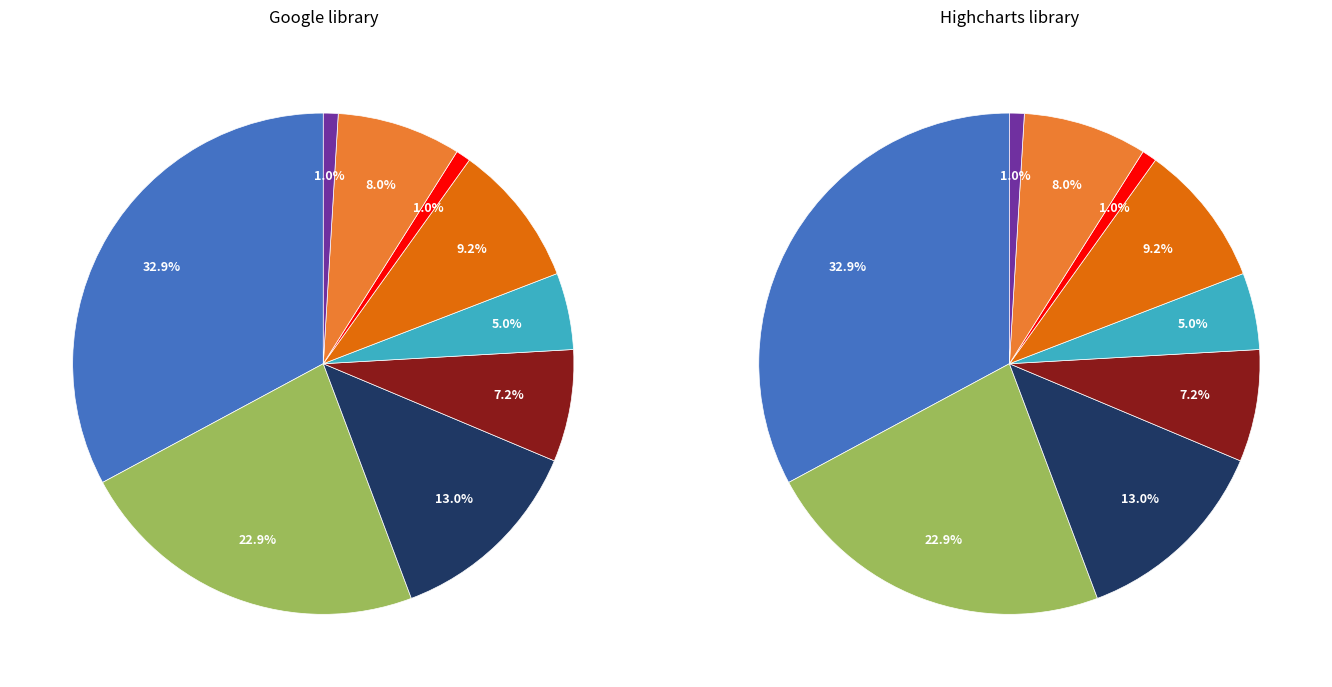

To the nearest percent, what portion does 1971-1985 represent?

1%